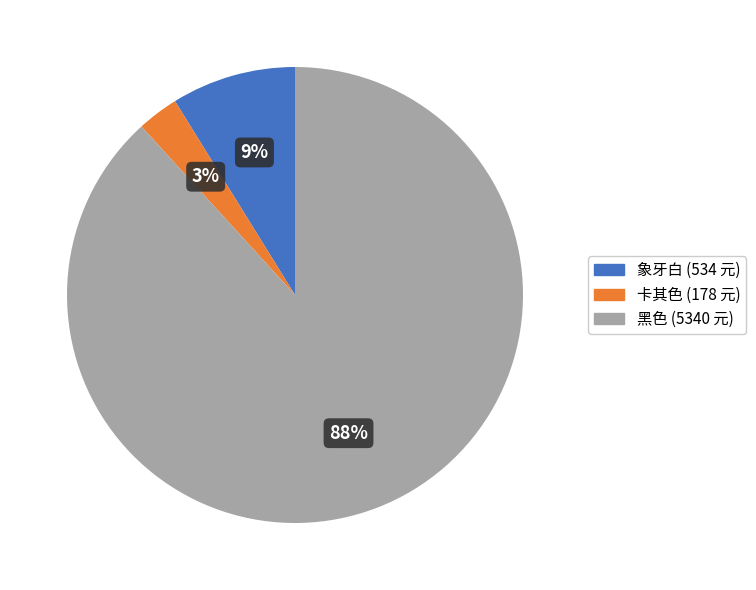

To the nearest percent, what is the average slice percentage?

33%